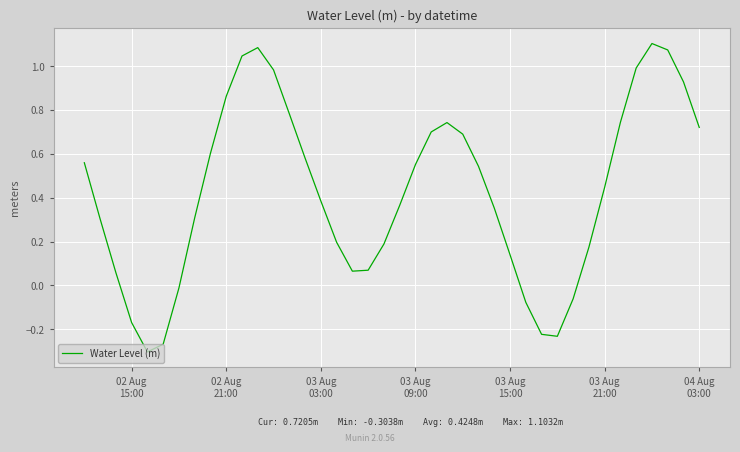

What is the difference between the maximum and minimum values?

1.4